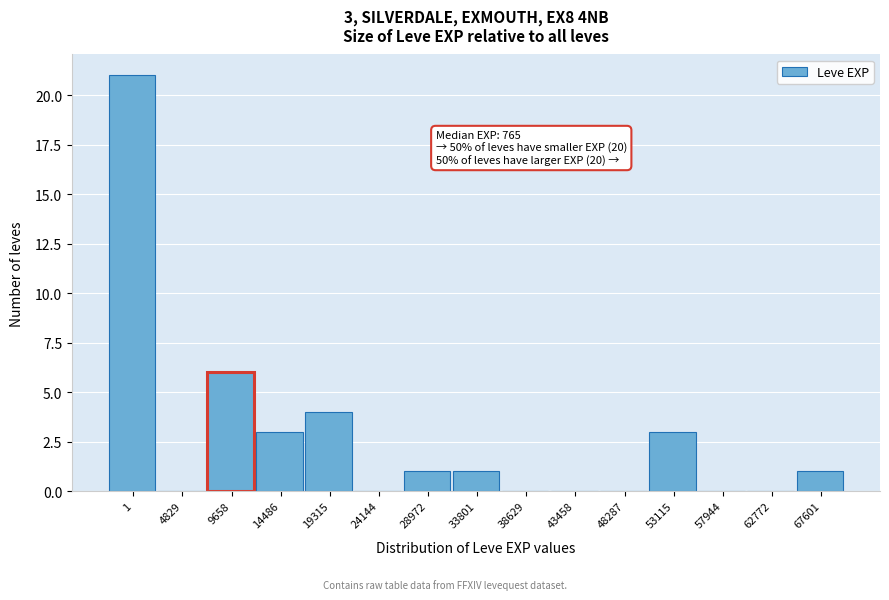

Reading left to right, list all the values displayed in this chart.

1=21	4829=0	9658=6	14486=3	19315=4	24144=0	28972=1	33801=1	38629=0	43458=0	48287=0	53115=3	57944=0	62772=0	67601=1